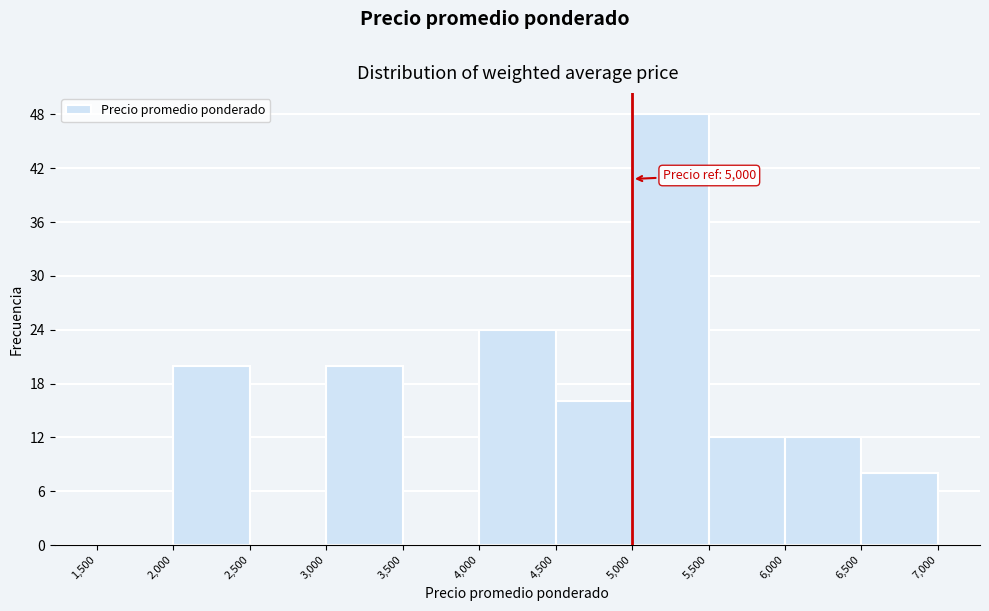

Over which range of the x-axis is the bar tallest?

5,000 to 5,500